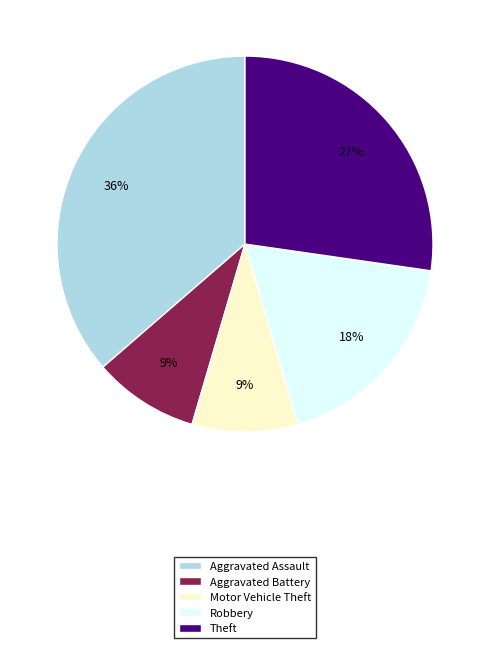

Between Motor Vehicle Theft and Theft, which is larger?

Theft